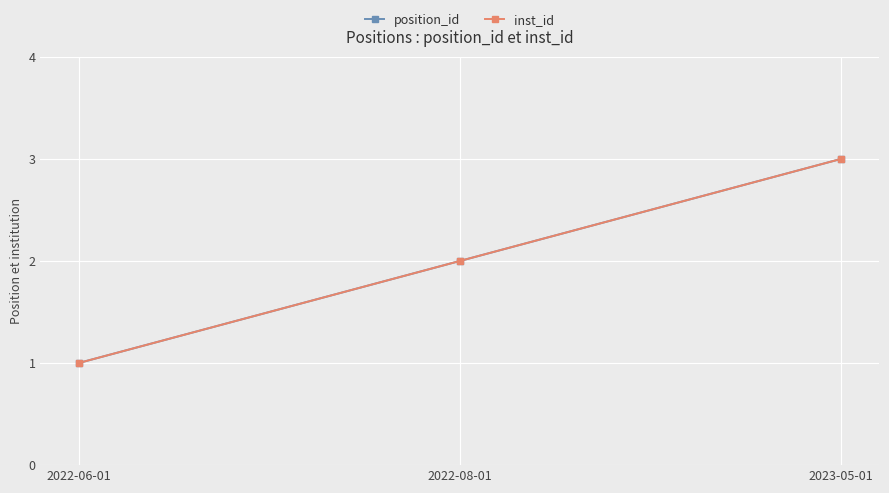

What is the difference between the inst_id values at 2023-05-01 and 2022-06-01?

2